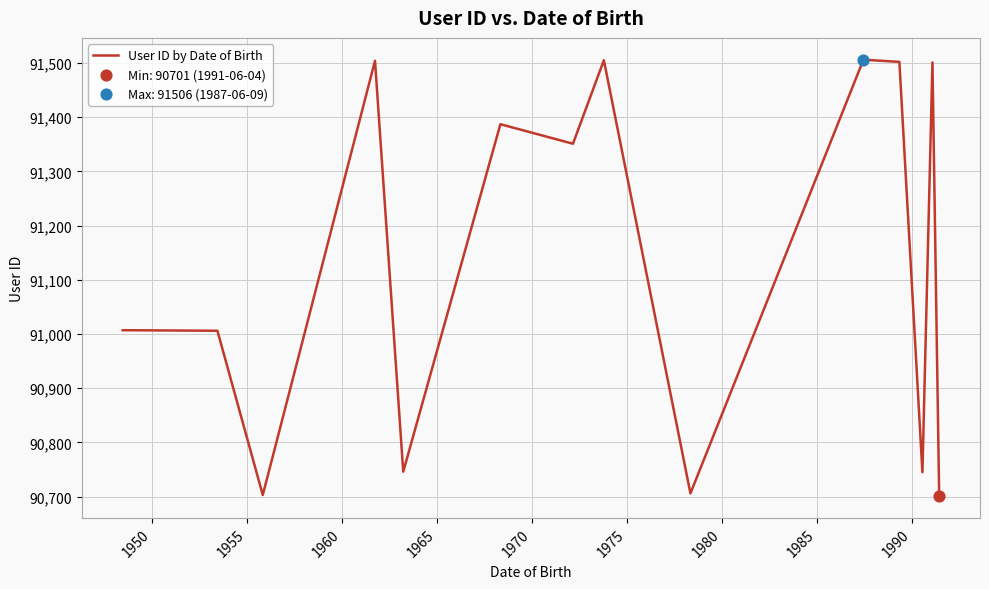

What is the maximum value shown in the chart?

91506